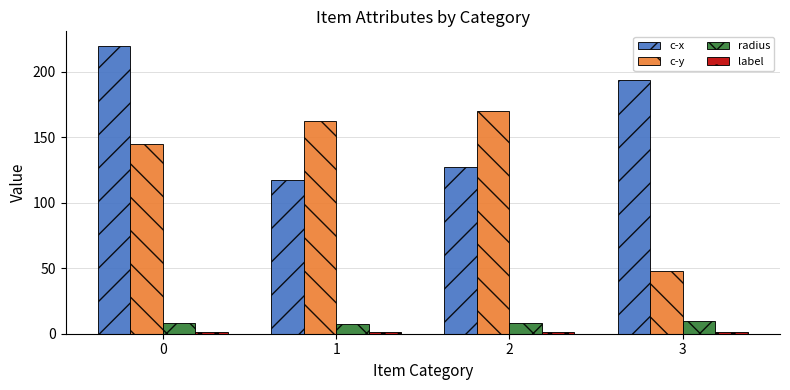

What is the minimum value for c-x?

117.2